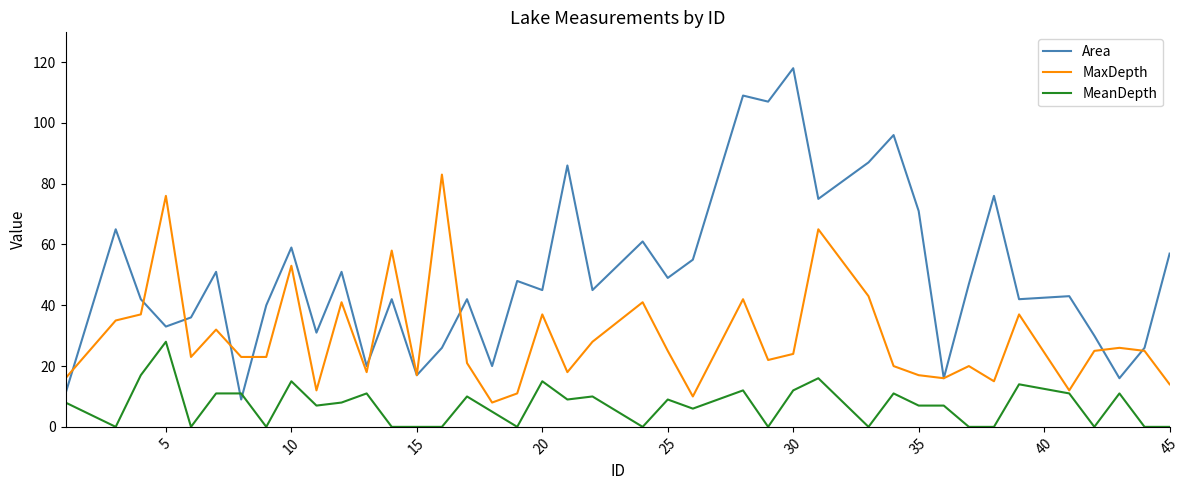

After their last crossing, which series has the higher values: MaxDepth or Area?

Area